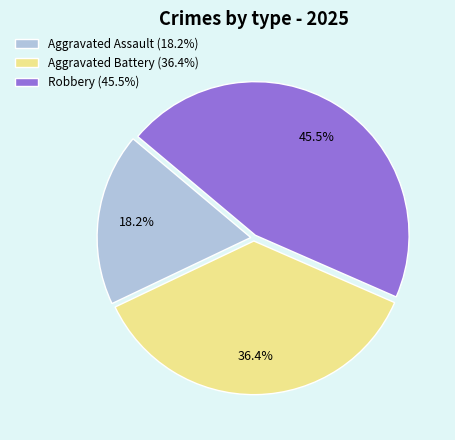

What portion of the pie excludes Robbery (45.5%)?

54.5%